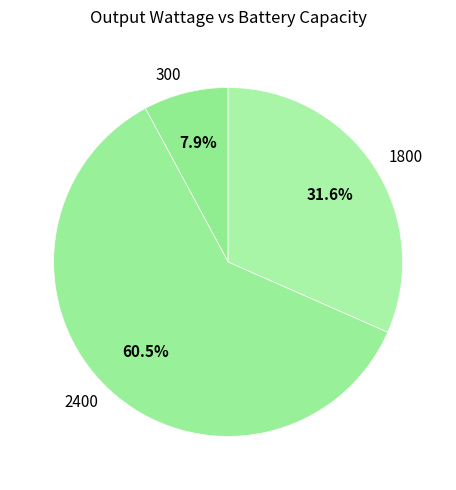

What is the smallest slice in the pie chart?

300